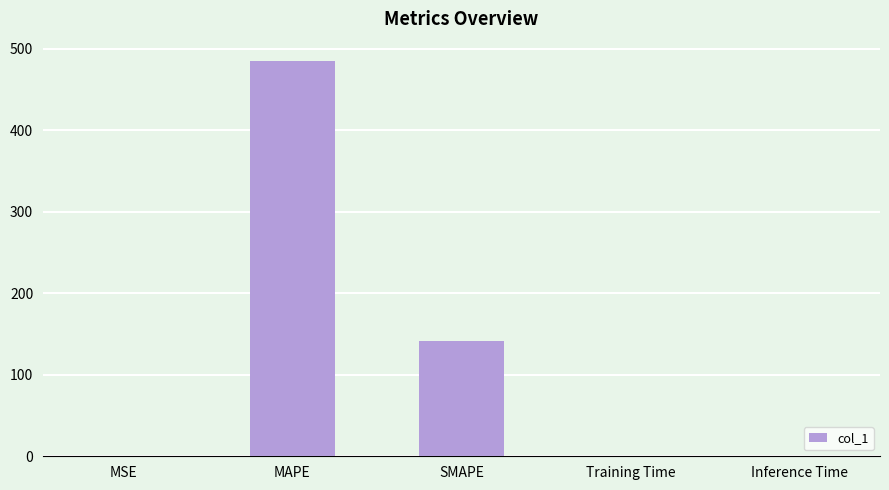

Where is the data nearest to the value 242?

SMAPE